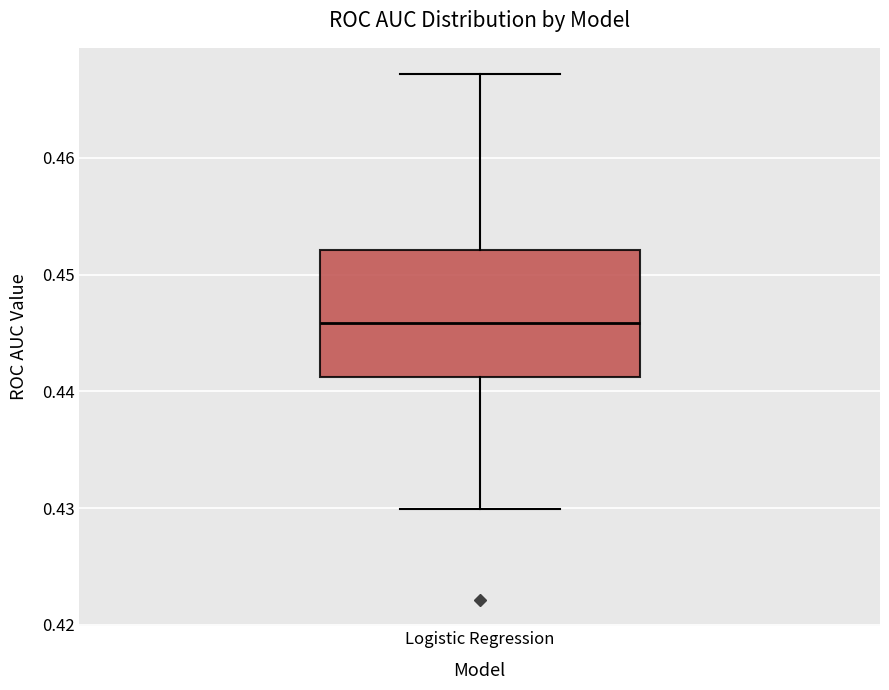

Read this box plot against the y-axis: the position of the median line, the range covered by the box, and the ends of both whiskers. The values are not printed on the chart, so give them approximately, as read against the axis.

median 0.446, box 0.441 to 0.452, whiskers 0.430 to 0.467